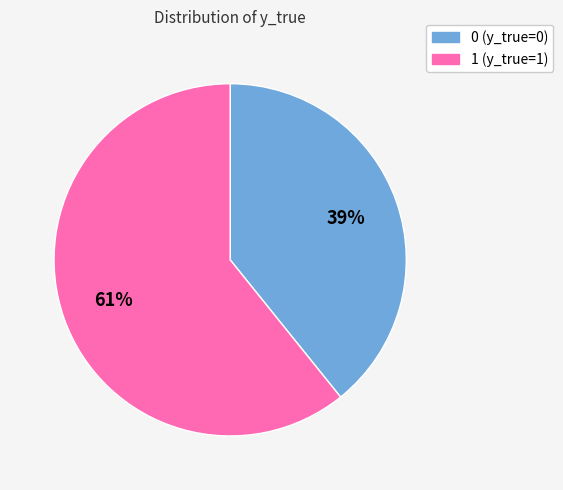

Count the number of slices in the pie.

2